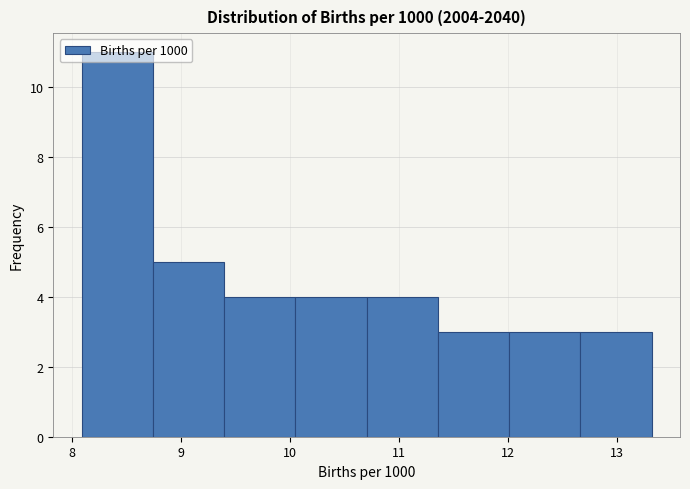

How tall is the bar that spans 12.7 to 13.3 on the x-axis? Neither the bar edges nor the heights are printed on the chart, so give them approximately, as read against the axes.

3